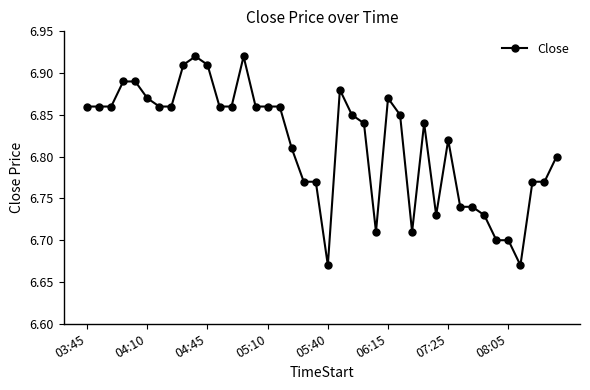

True or false: the data has more than 0 interior local peaks.

True